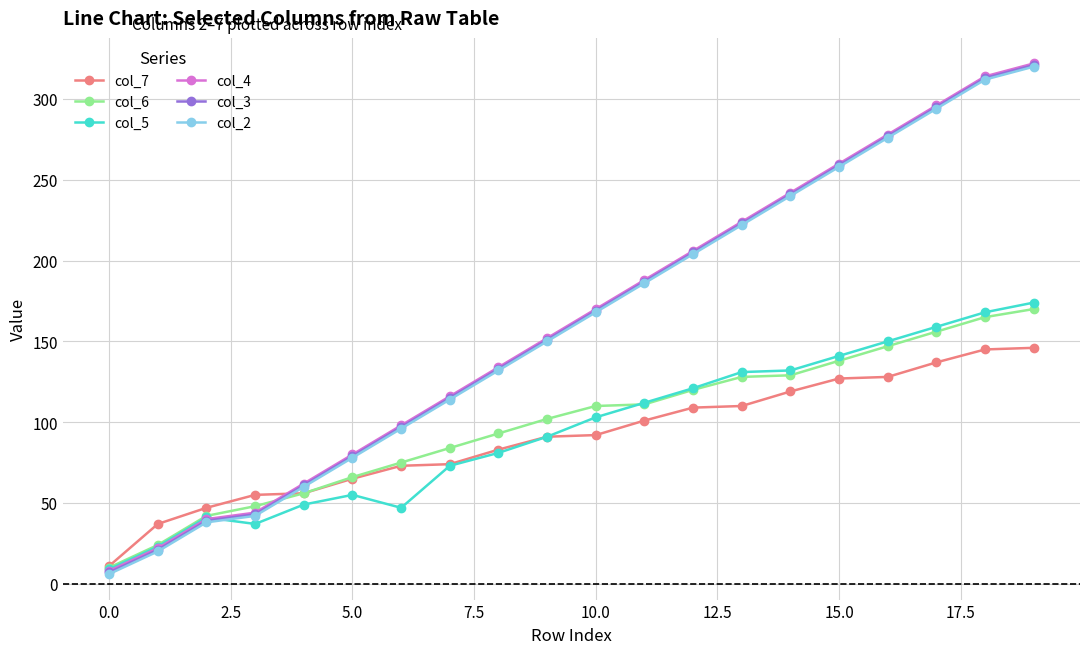

What are all the series names shown in the legend?

col_7, col_6, col_5, col_4, col_3, col_2